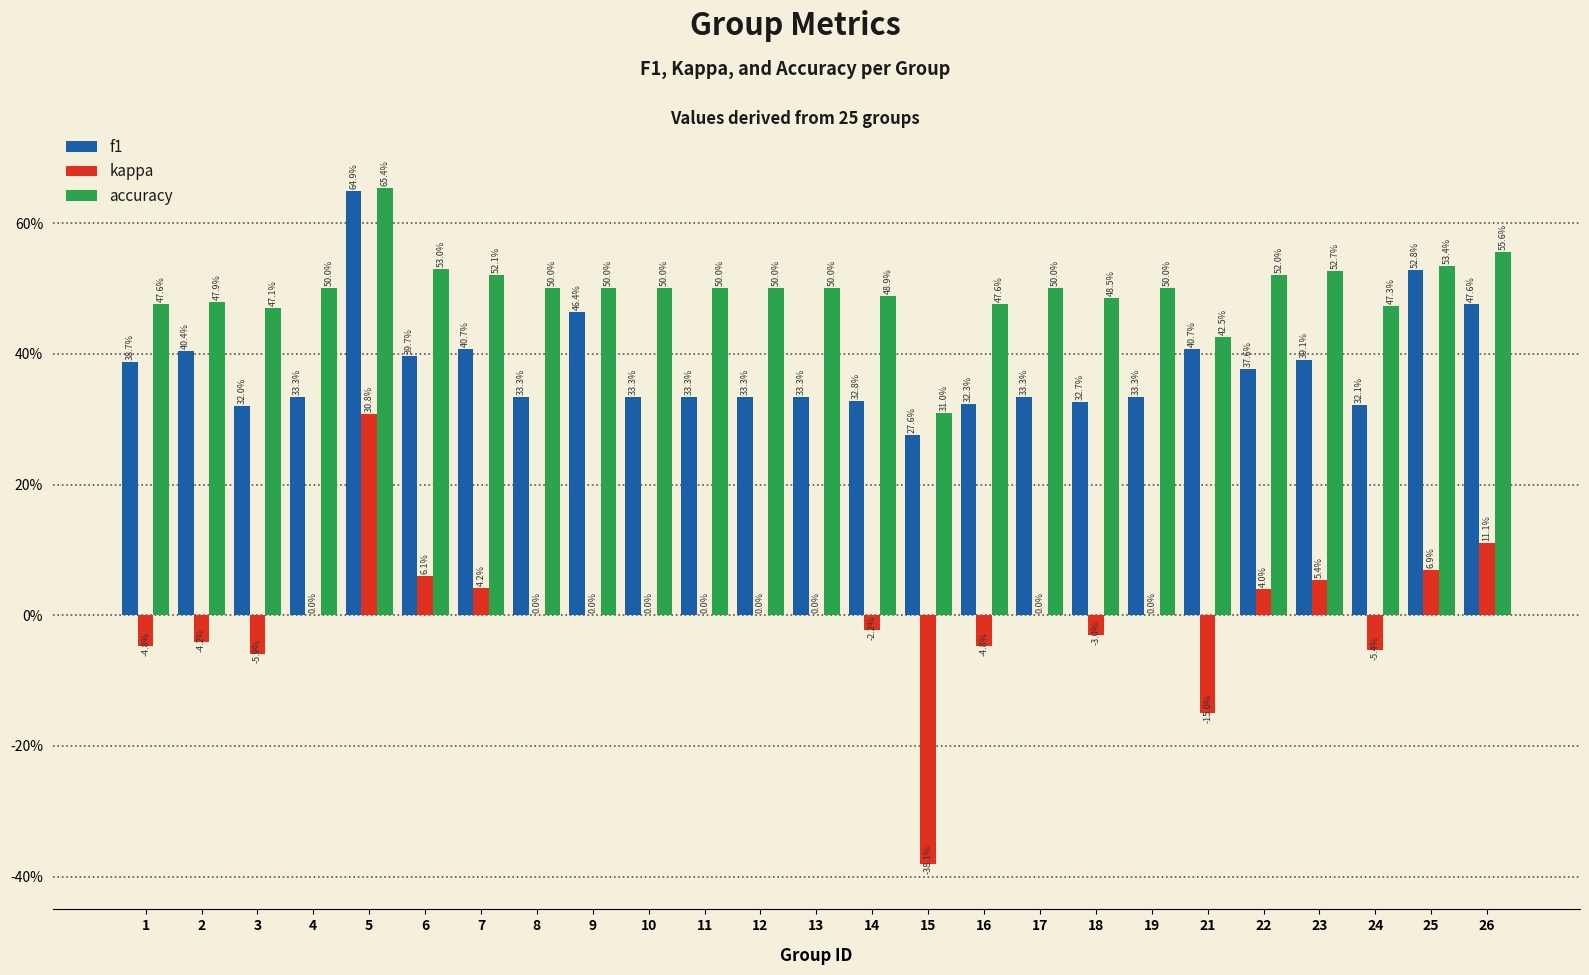

Reading left to right, extract all data points from this chart.

f1: 1=0.4	2=0.4	3=0.3	4=0.3	5=0.6	6=0.4	7=0.4	8=0.3	9=0.5	10=0.3	11=0.3	12=0.3	13=0.3	14=0.3	15=0.3	16=0.3	17=0.3	18=0.3	19=0.3	21=0.4	22=0.4	23=0.4	24=0.3	25=0.5	26=0.5
kappa: 1=-0.0	2=-0.0	3=-0.1	4=0.0	5=0.3	6=0.1	7=0.0	8=0.0	9=0.0	10=0.0	11=0.0	12=0.0	13=0.0	14=-0.0	15=-0.4	16=-0.0	17=0.0	18=-0.0	19=0.0	21=-0.1	22=0.0	23=0.1	24=-0.1	25=0.1	26=0.1
accuracy: 1=0.5	2=0.5	3=0.5	4=0.5	5=0.7	6=0.5	7=0.5	8=0.5	9=0.5	10=0.5	11=0.5	12=0.5	13=0.5	14=0.5	15=0.3	16=0.5	17=0.5	18=0.5	19=0.5	21=0.4	22=0.5	23=0.5	24=0.5	25=0.5	26=0.6